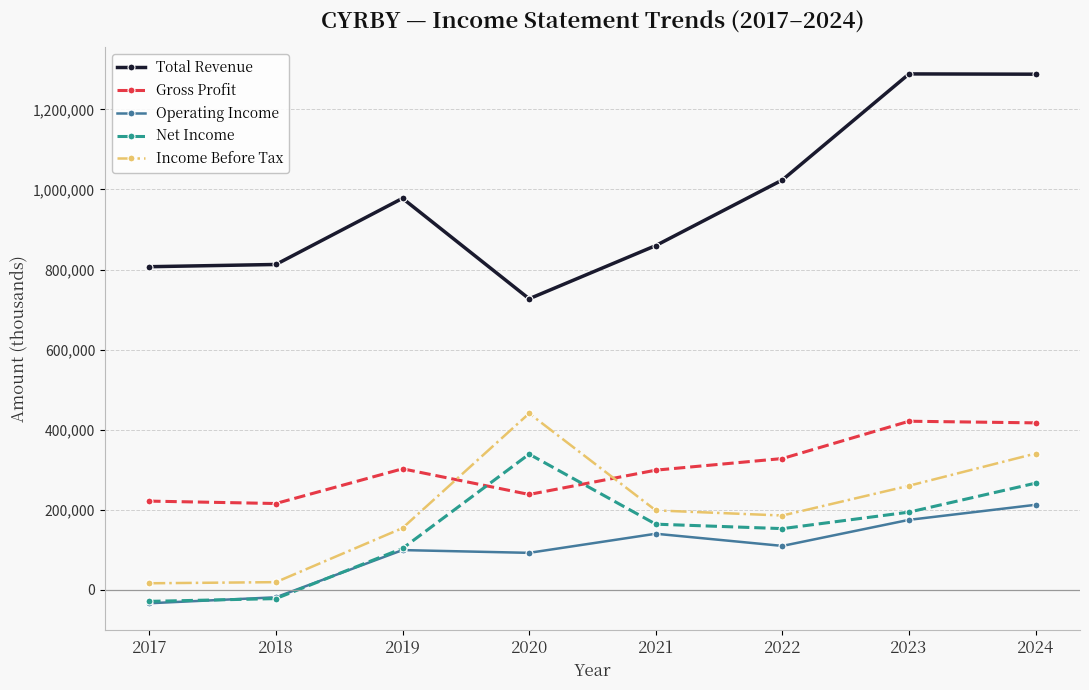

At how many categories does at least one series exceed 1047533?

2